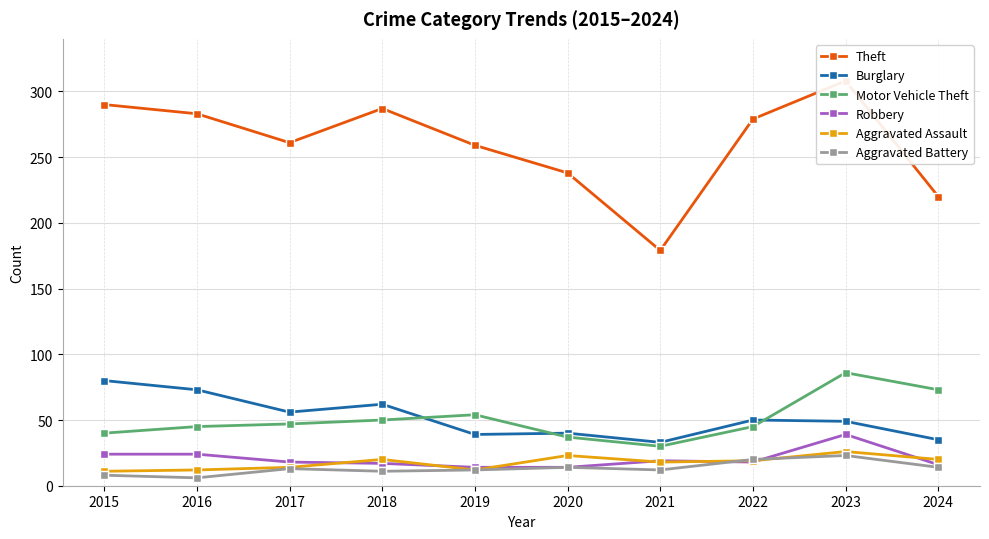

At which category does Motor Vehicle Theft reach its first local peak?

2019